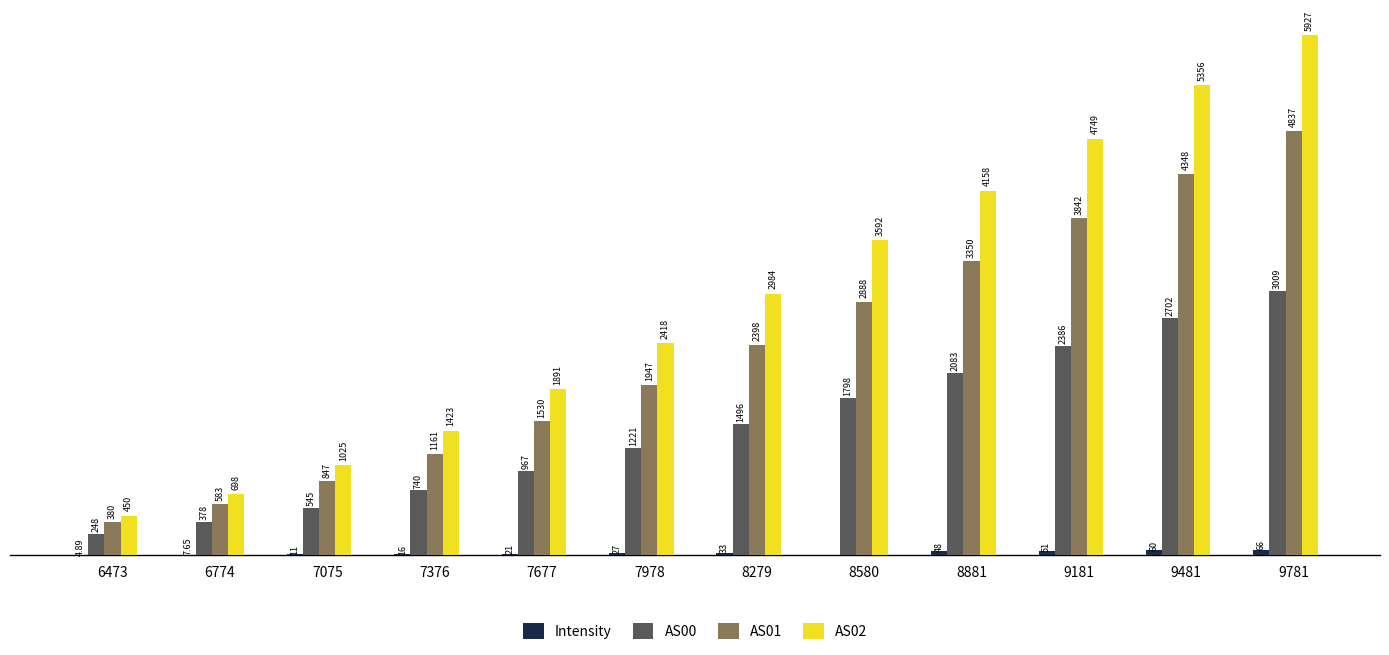

Which series changed the most between 7376 and 7978?

AS02